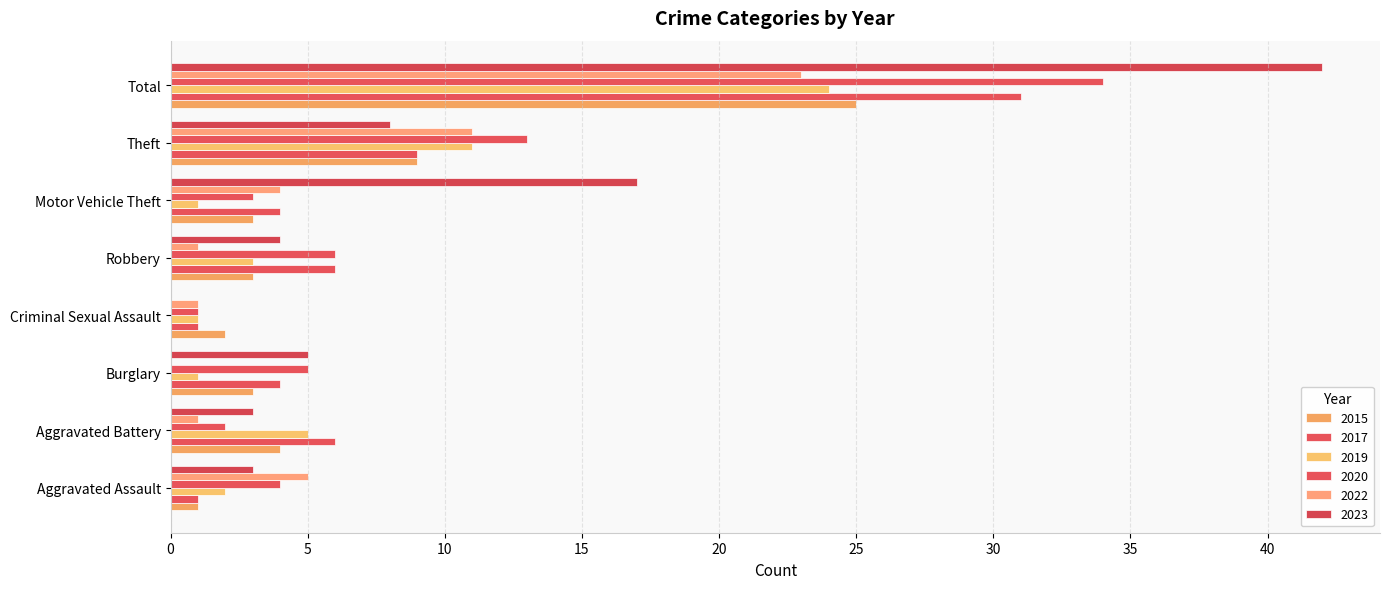

Count the number of data series in this chart.

6